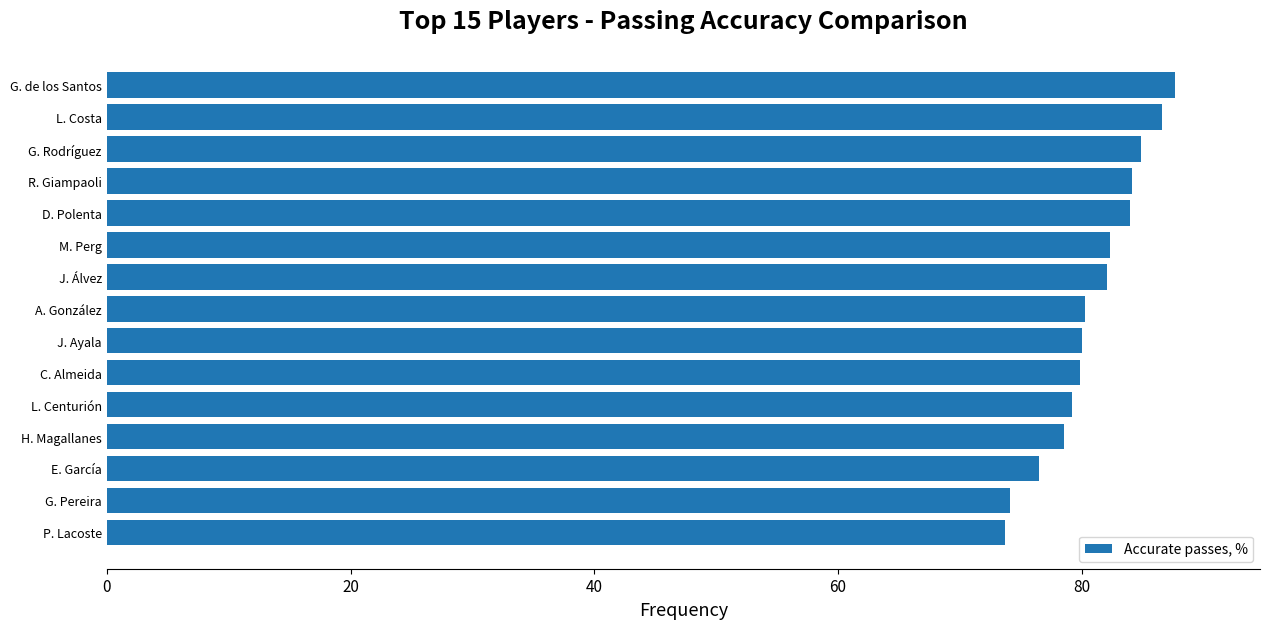

What is the average value?

80.9